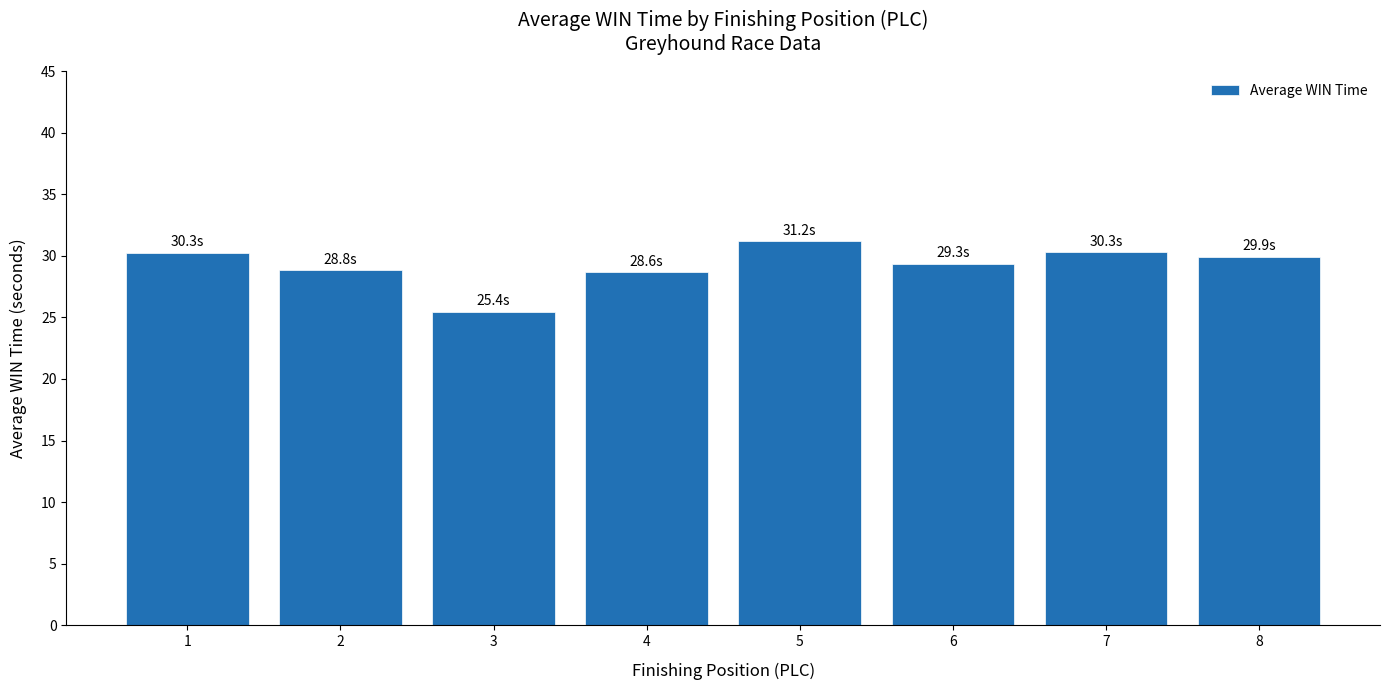

Approximately how many times larger is the value at 8 compared to 7?

1.0